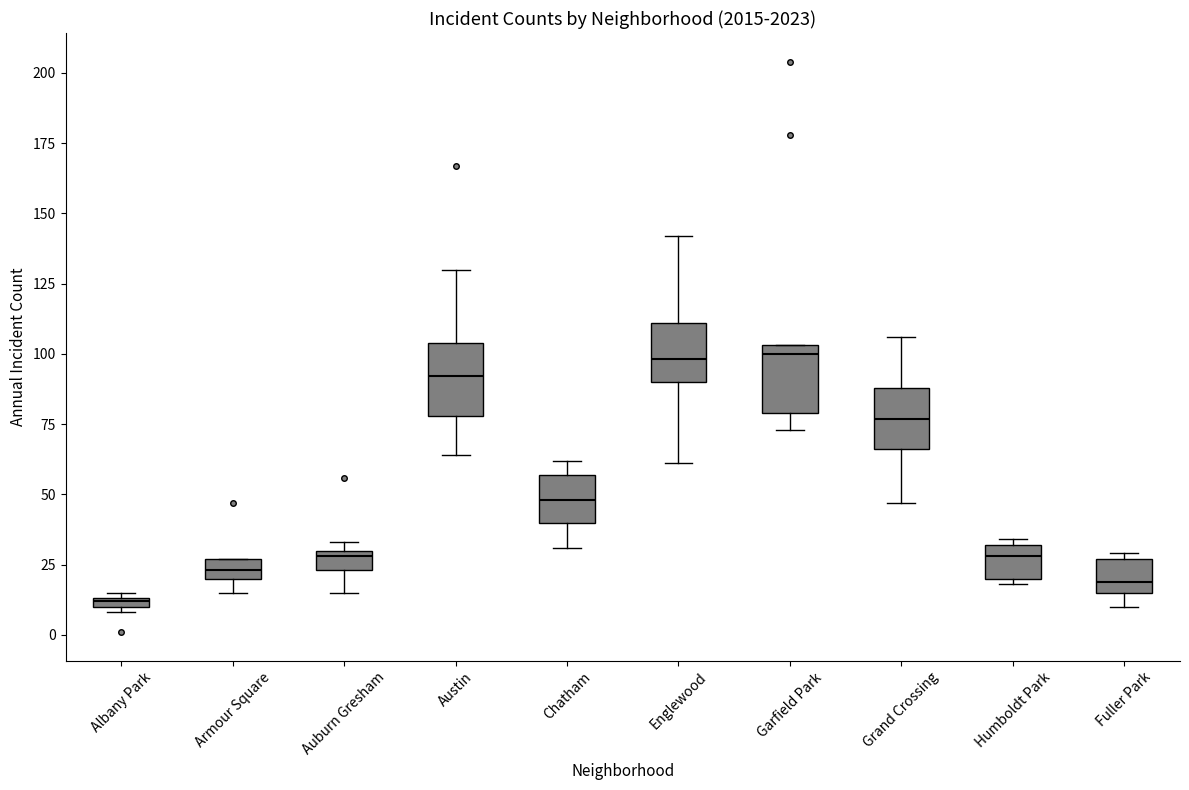

Where is the upper edge of the box for Grand Crossing on the y-axis? The values are not printed on the chart, so give them approximately, as read against the axis.

90